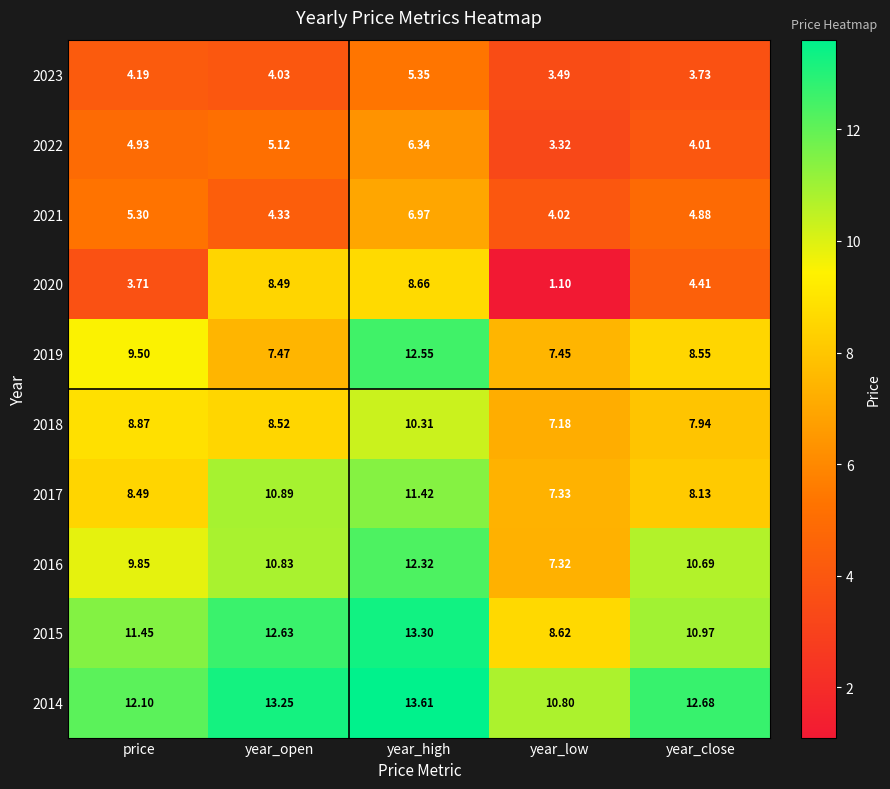

What is the minimum value shown in the chart?

1.1